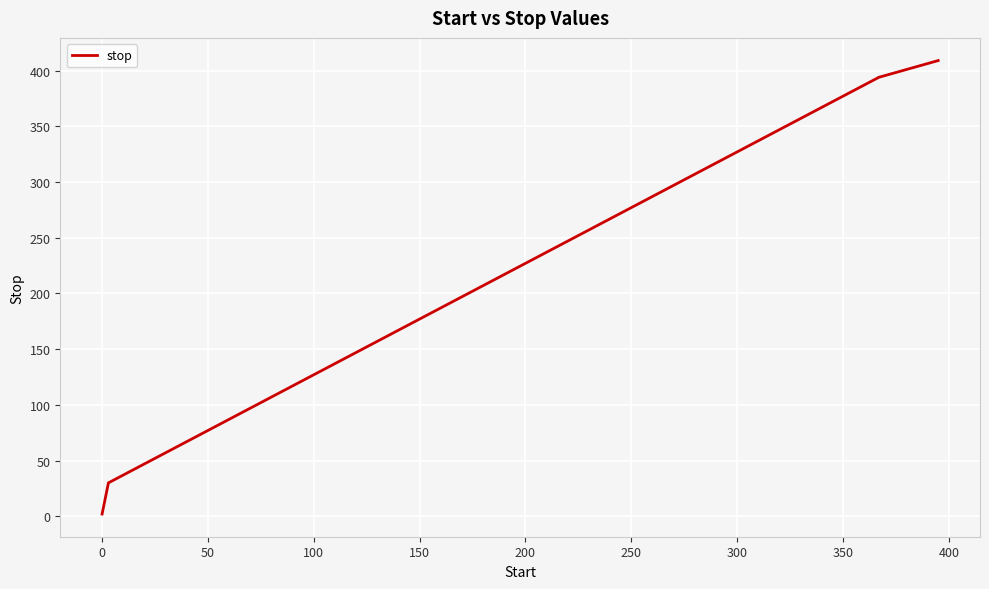

What is the difference between the maximum and minimum values?

407